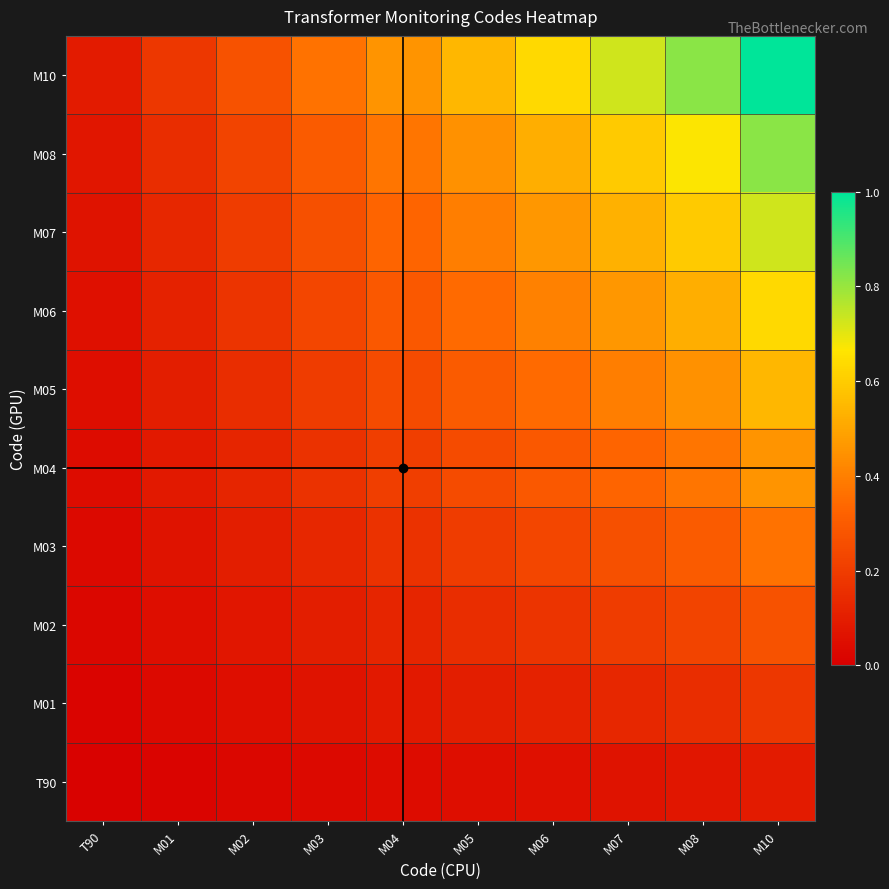

Rank the series at M01 from lowest to highest value.

T90, M01, M02, M03, M04, M05, M06, M07, M08, M10